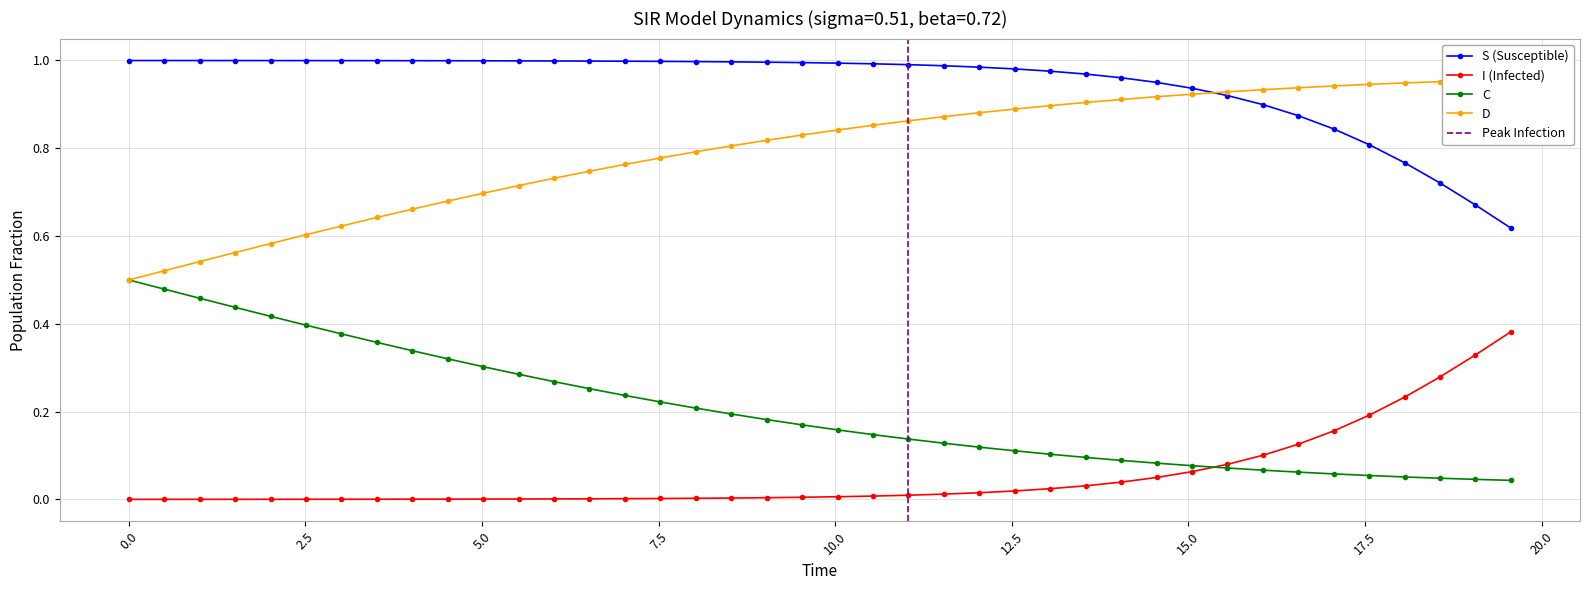

How many lines are shown in the chart?

4